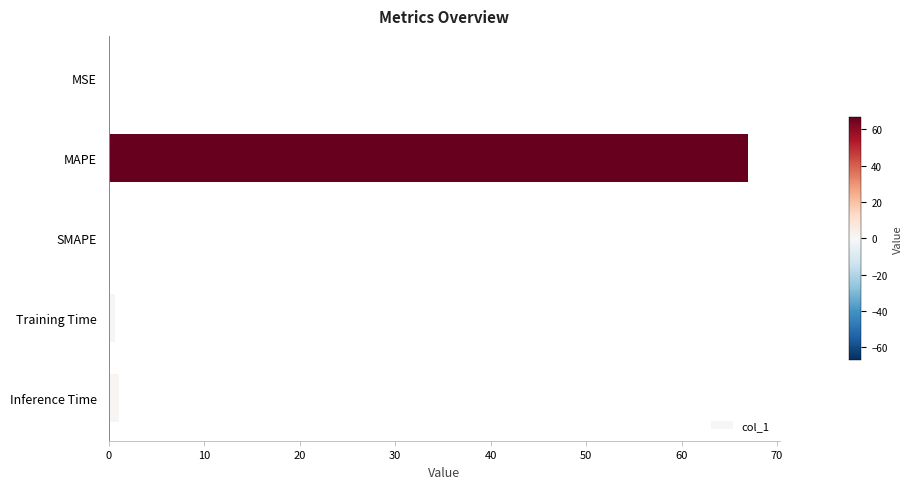

How many categories are shown in the chart?

5